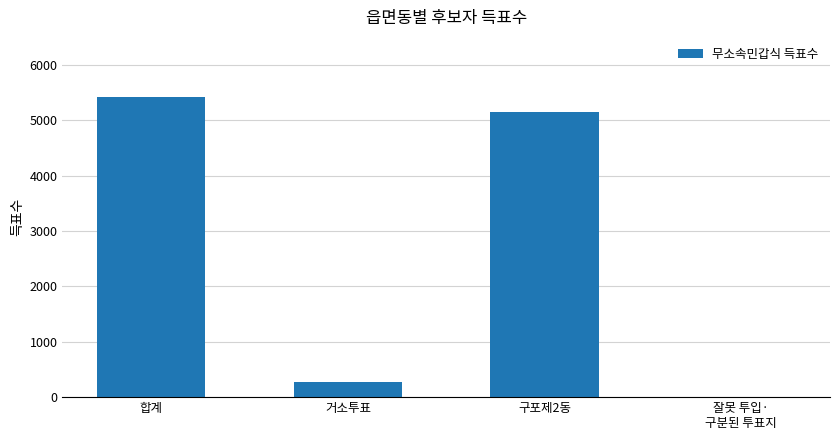

Which category has the highest value across all series?

합계